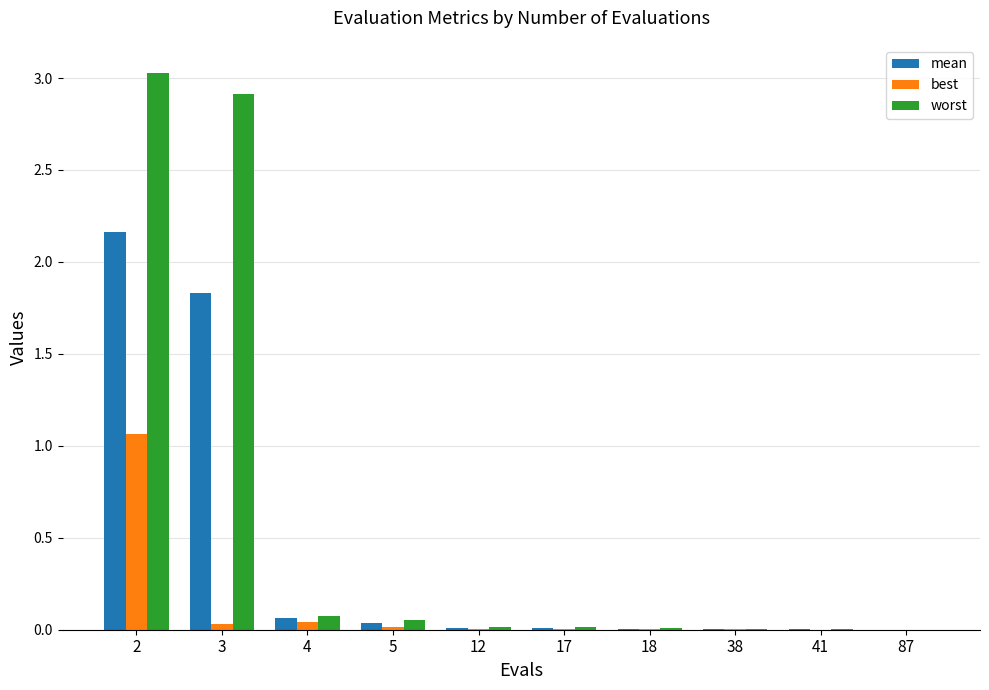

Which series has the largest total across all categories?

worst